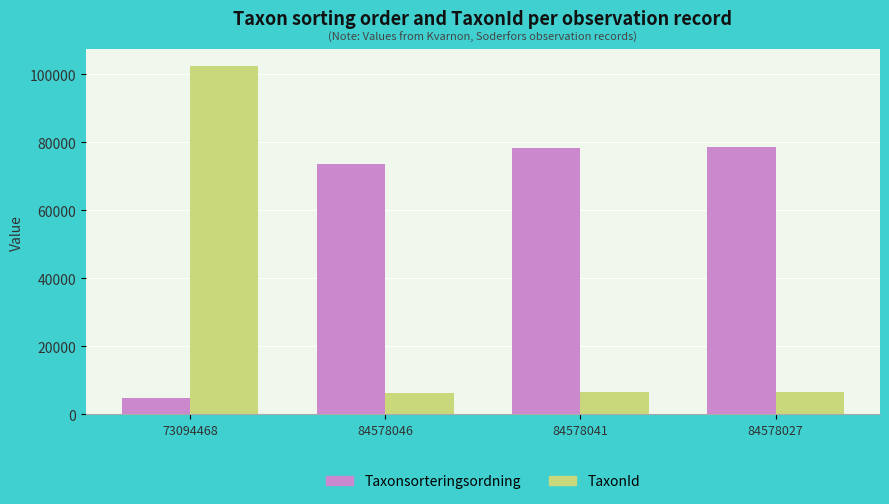

What is the value of the TaxonId bar at the 2nd from the left?

6428